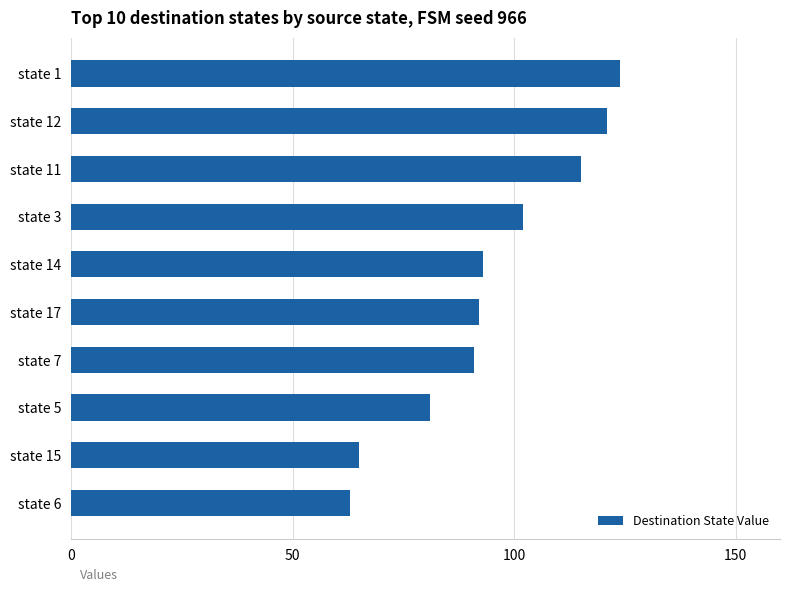

Read the value at state 17, to the nearest 5.

90